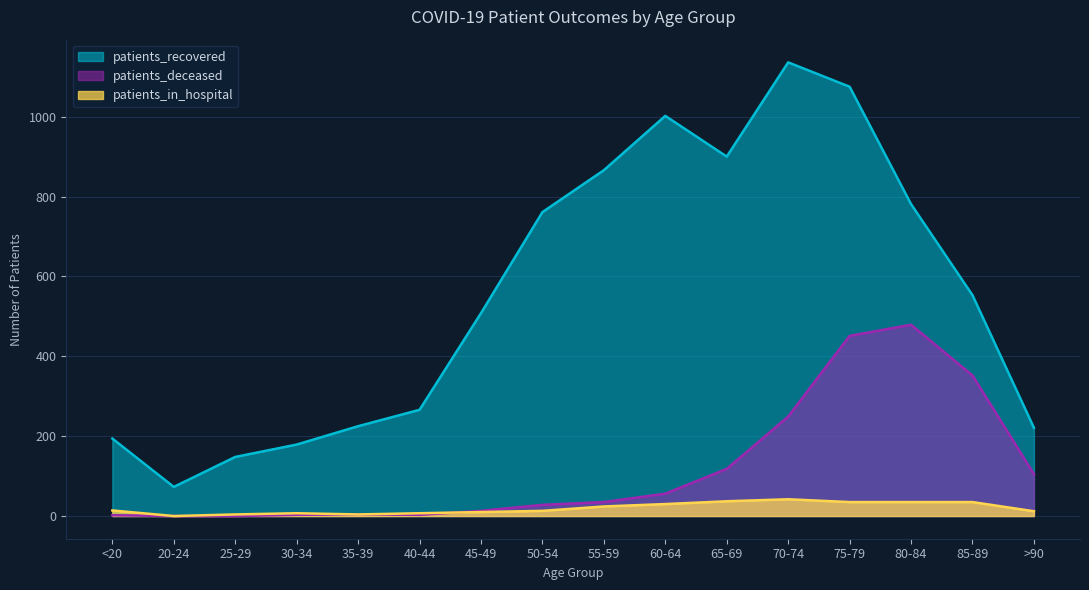

What is the total value across all series at 50-54?

802